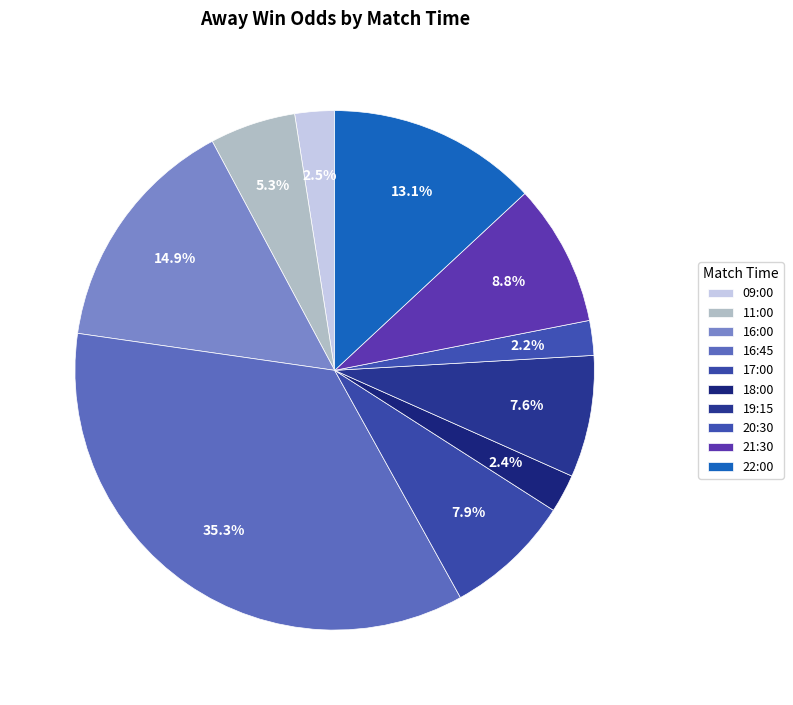

What is the smallest slice in the pie chart?

20:30